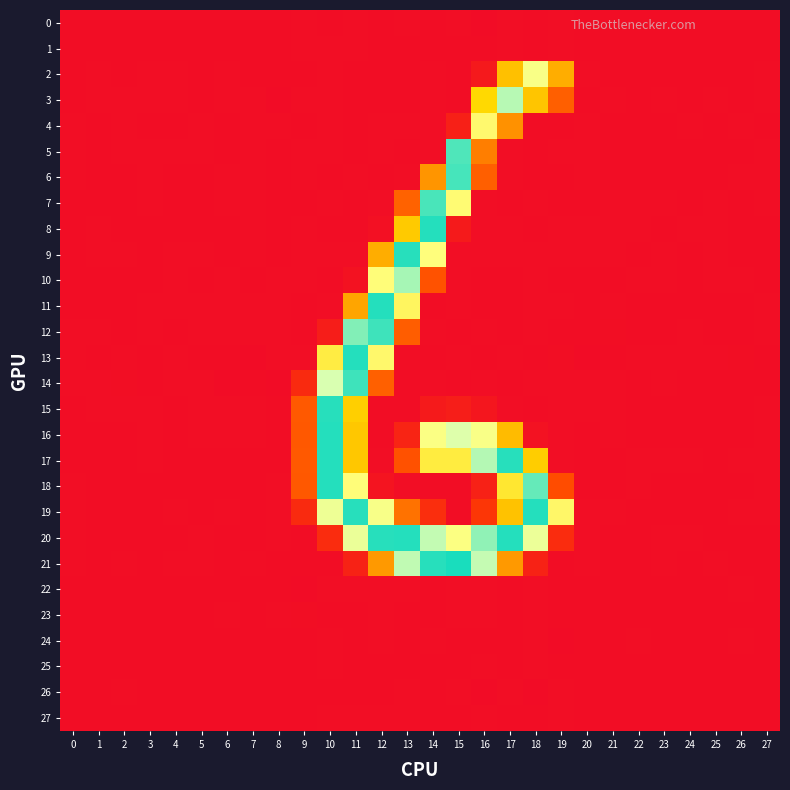

Which has a higher value, 9 or 12?

9